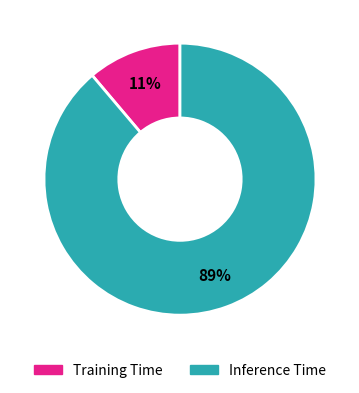

What percentage is the Inference Time slice, to the nearest percent?

89%